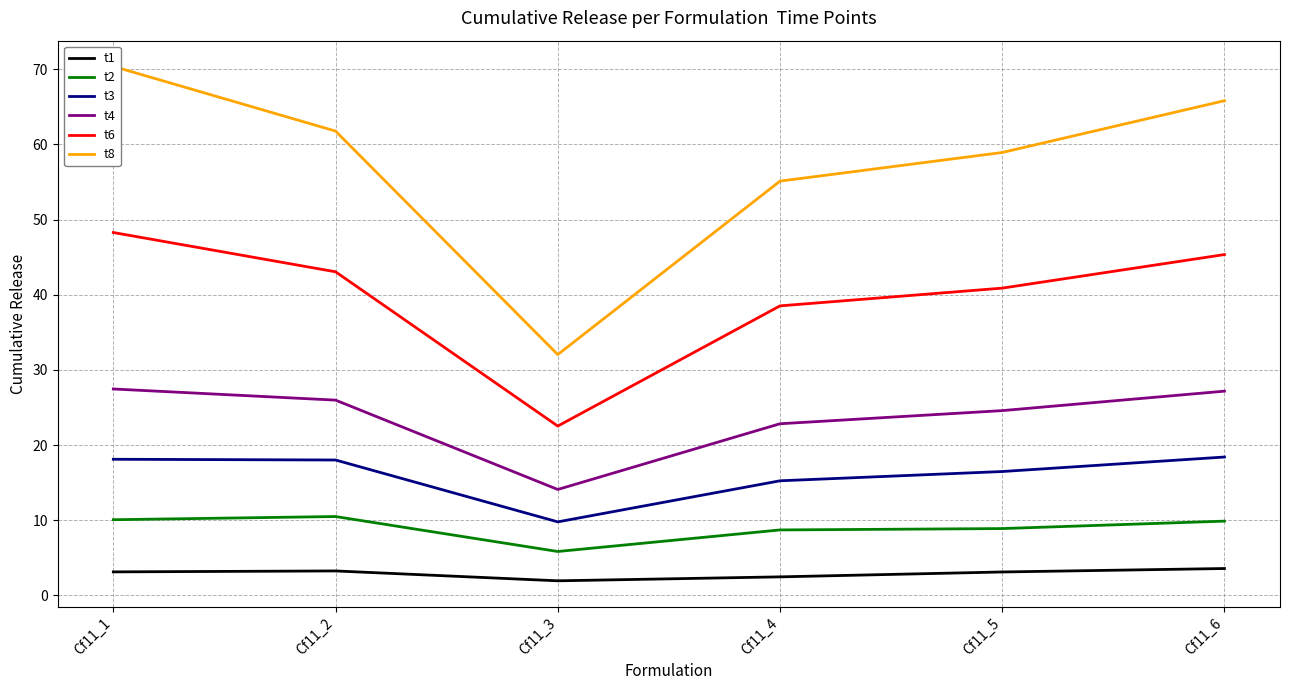

At which category is the sum across all series the highest?

Cf11_1